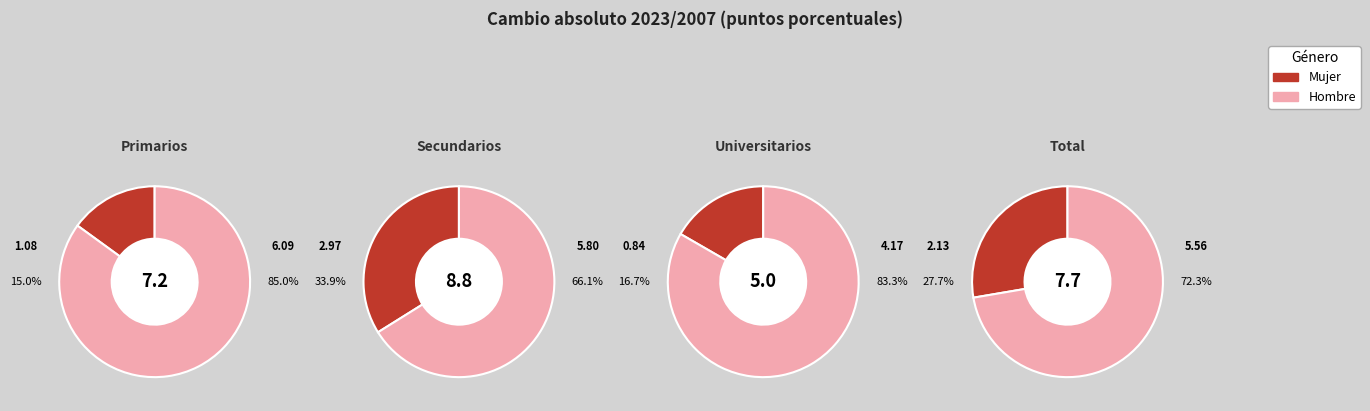

Is it true that Secundarios is 42% of the pie?

True